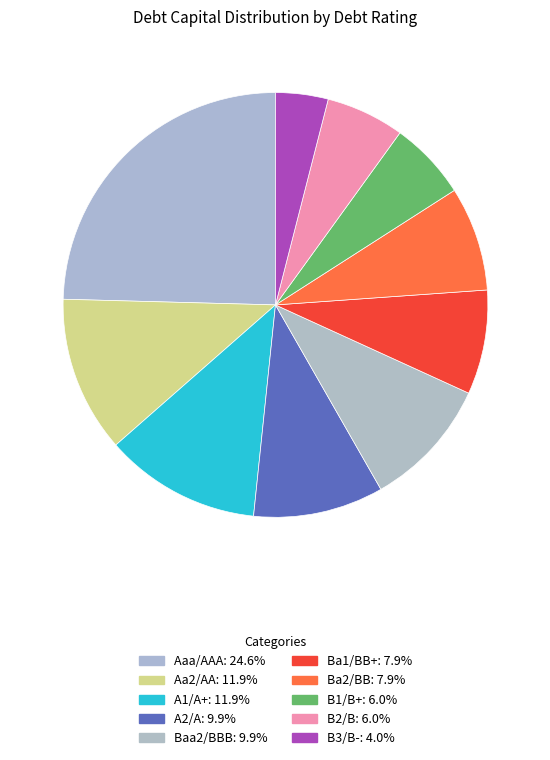

How many slices are in this pie chart?

10